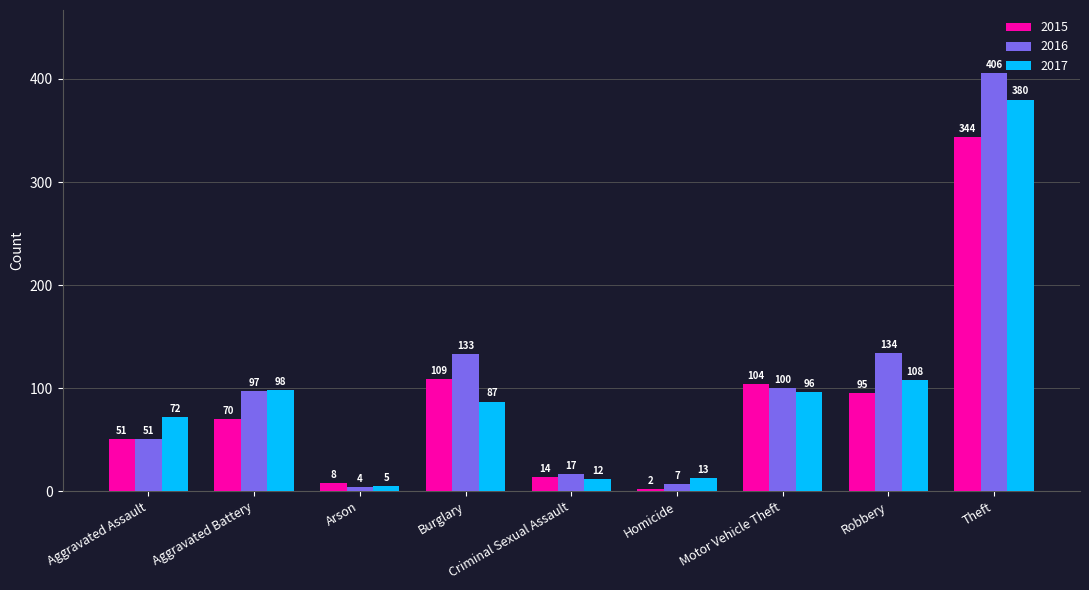

Count the number of data series in this chart.

3